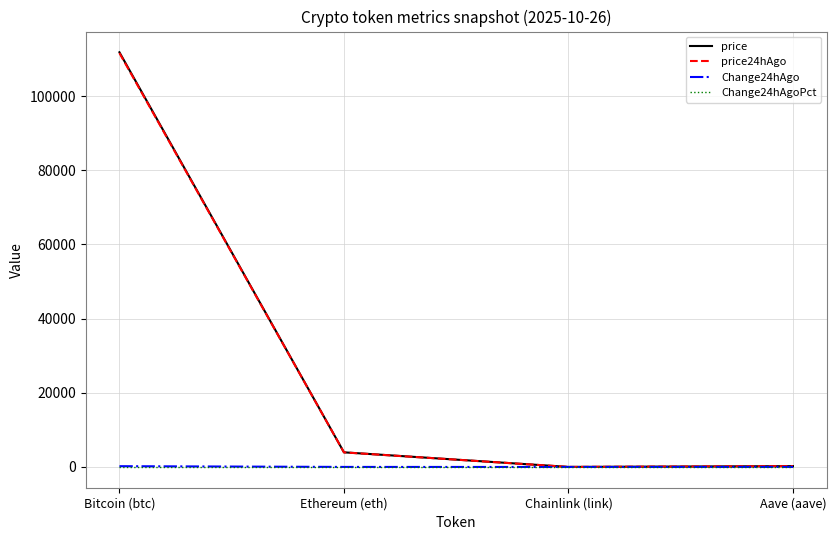

In Change24hAgoPct, how many points are higher than both neighbors (excluding endpoints)?

1